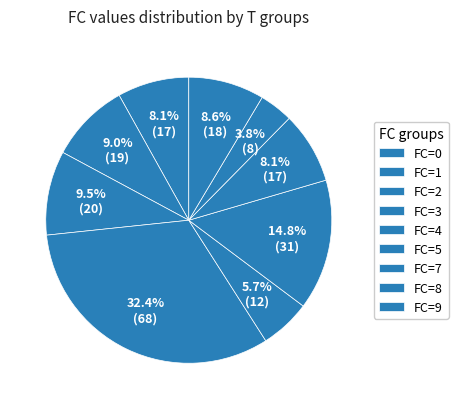

How many segments does this pie chart have?

9